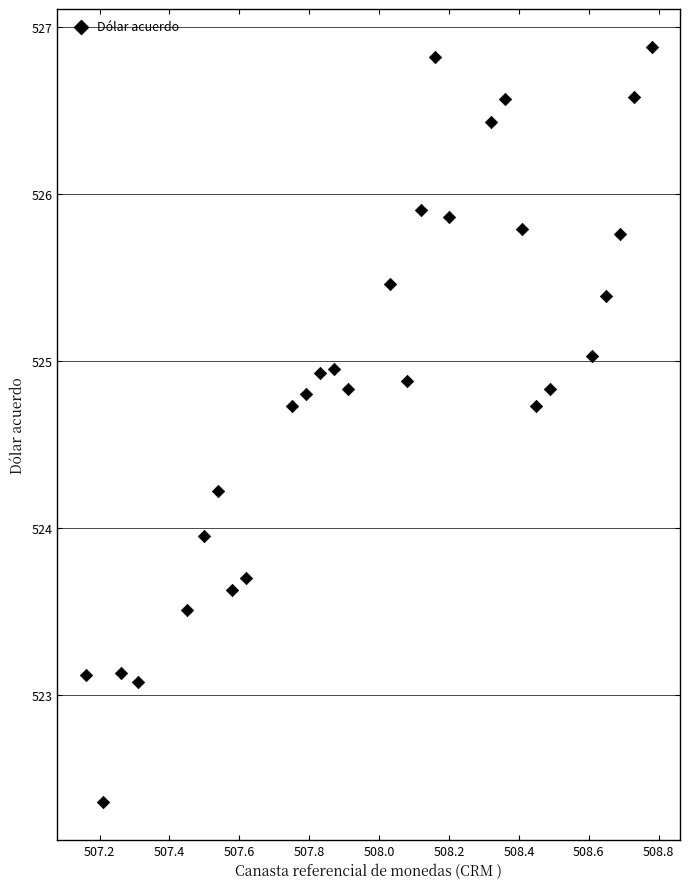

What is the range of X values (max minus min)?

1.6